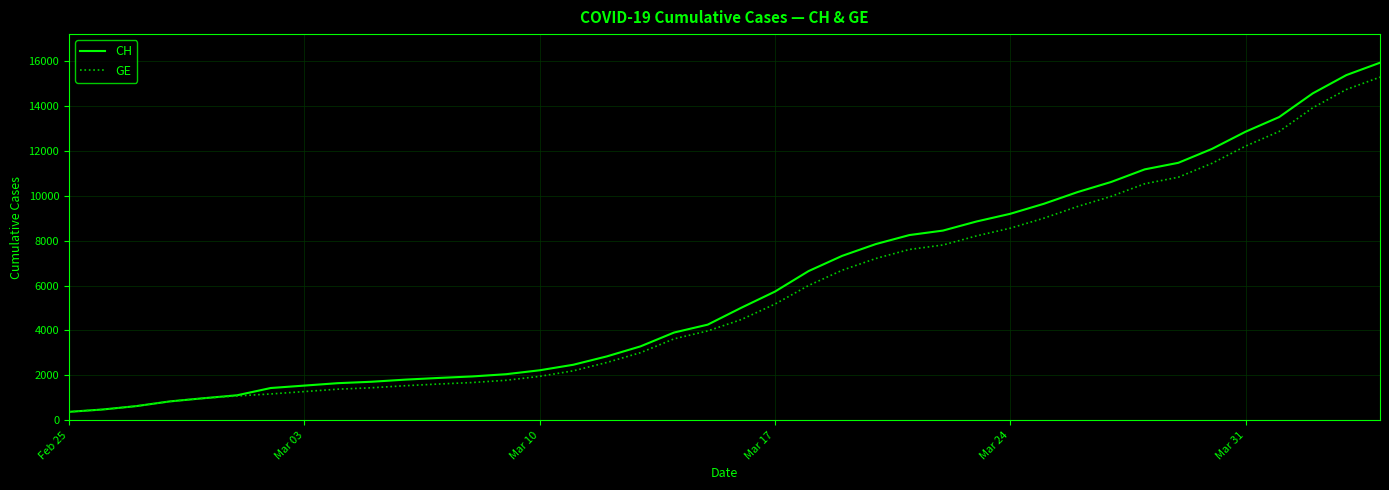

How many distinct data groups are displayed?

2